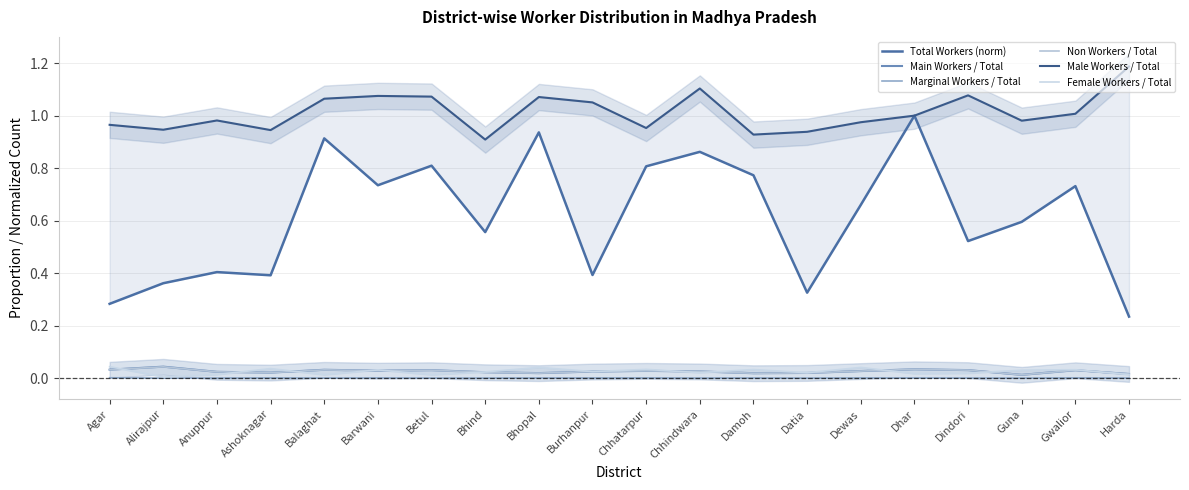

Where is the first local minimum for Marginal Workers / Total?

Alirajpur